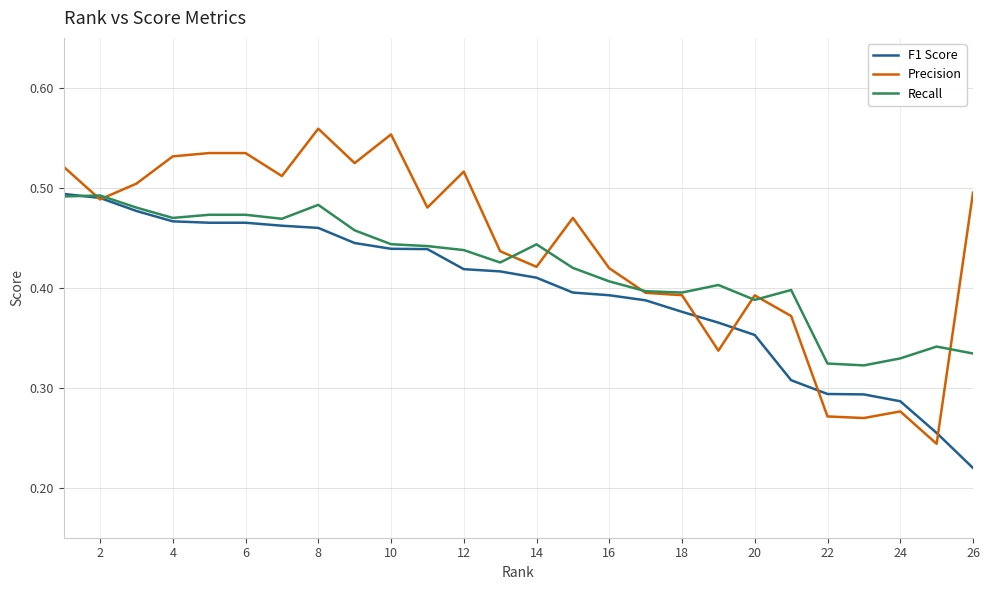

Which series has the widest spread of values?

Precision